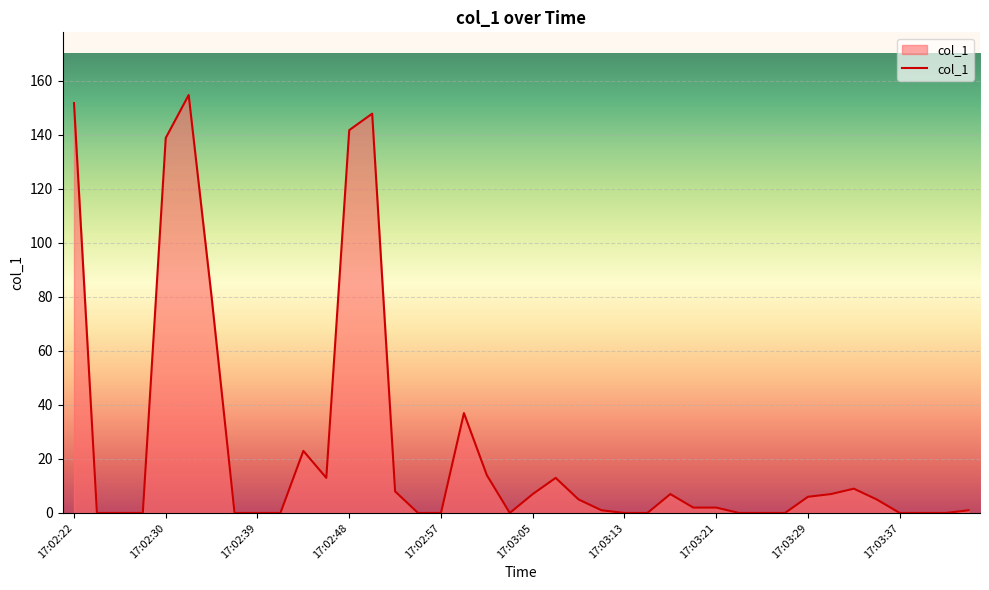

Is it true that the value at 17:02:39 is 80.2?

False